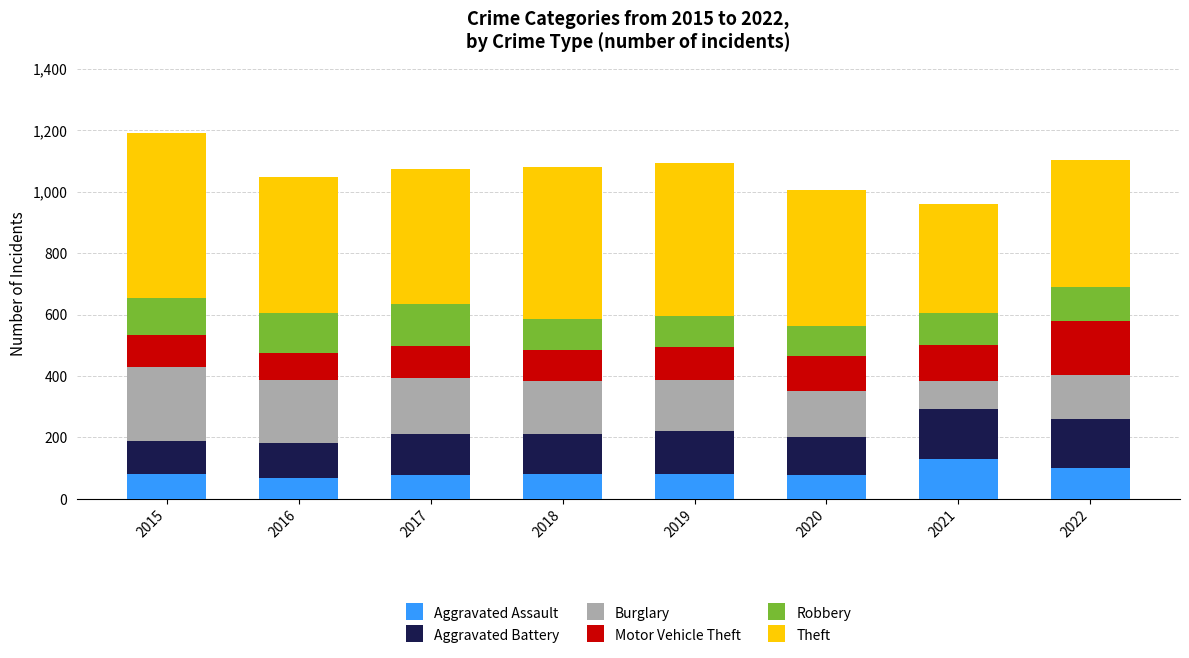

What is the total value across all series at 2020?

1005